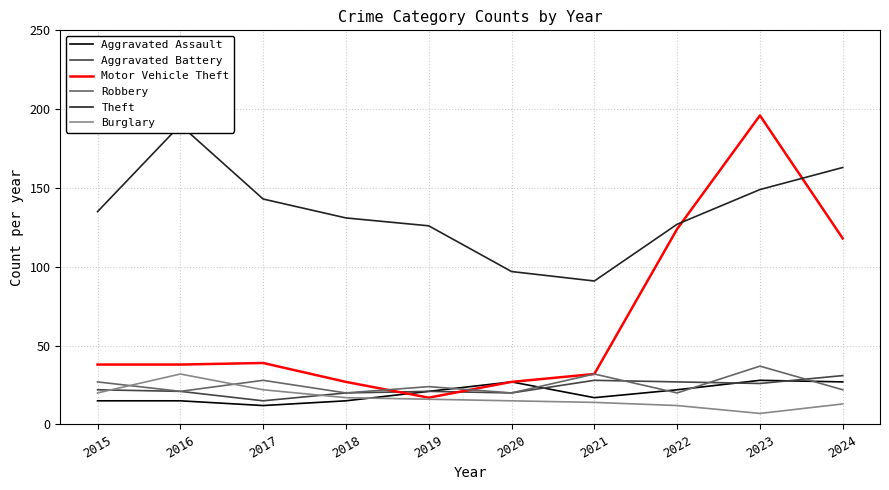

What is the sum of all Aggravated Battery values?

231